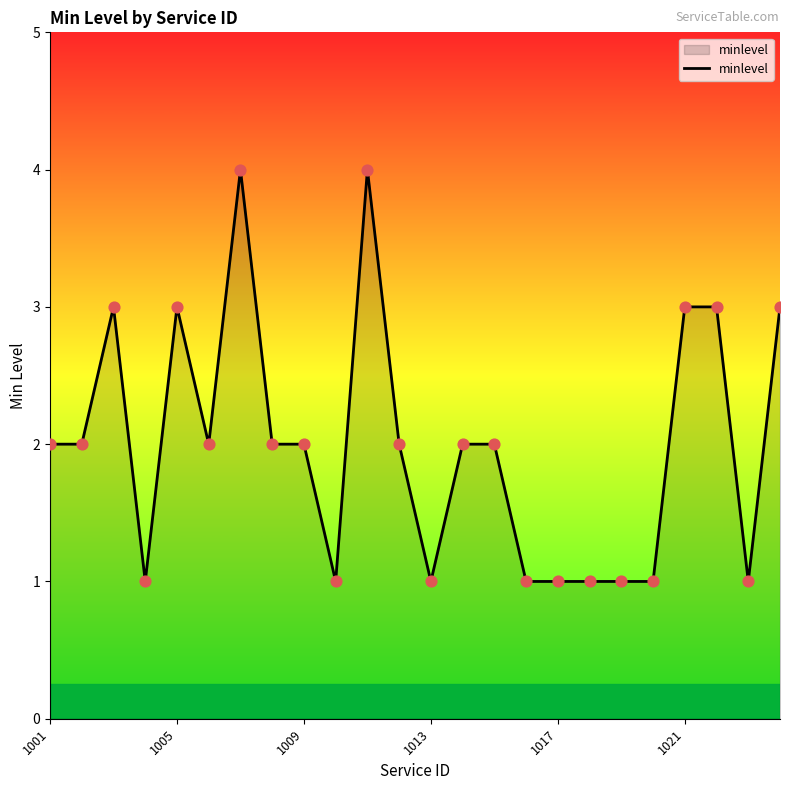

What is the maximum value shown in the chart?

4